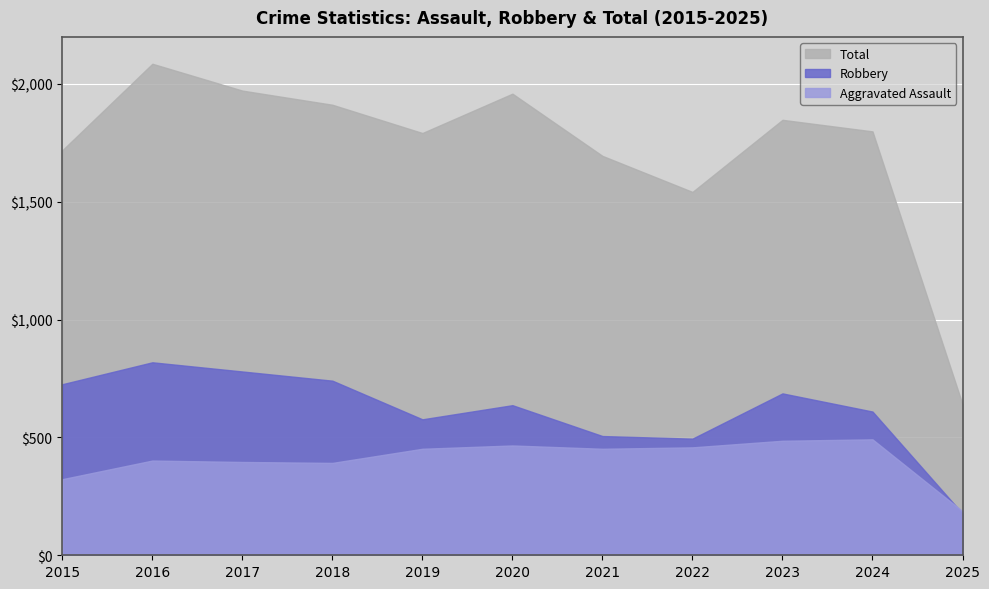

What is the value of the Total point at the 8th from the left?

1542